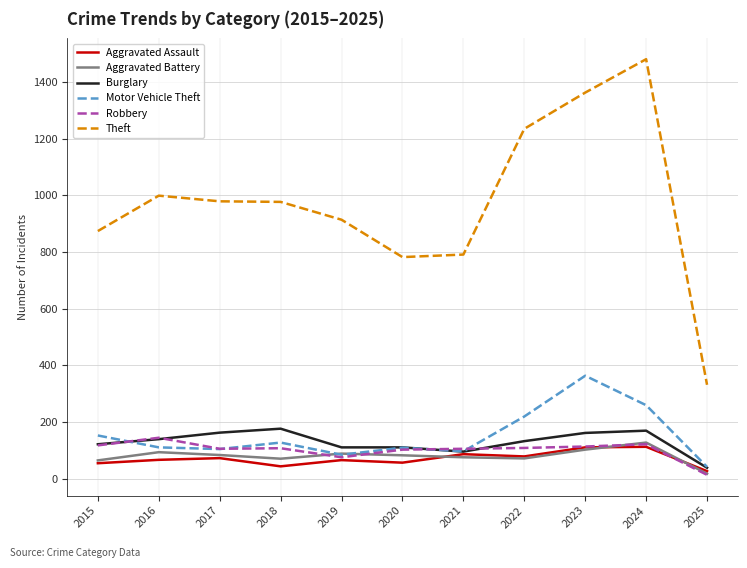

What is the maximum value shown in the chart?

1481